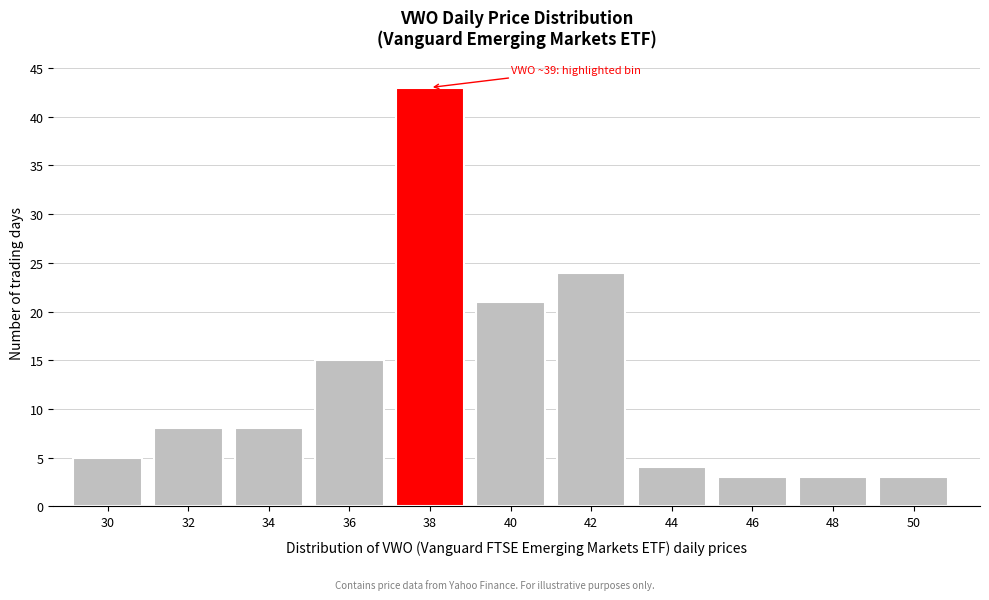

Reading right to left, list all the values displayed in this chart.

3	3	3	4	24	21	43	15	8	8	5